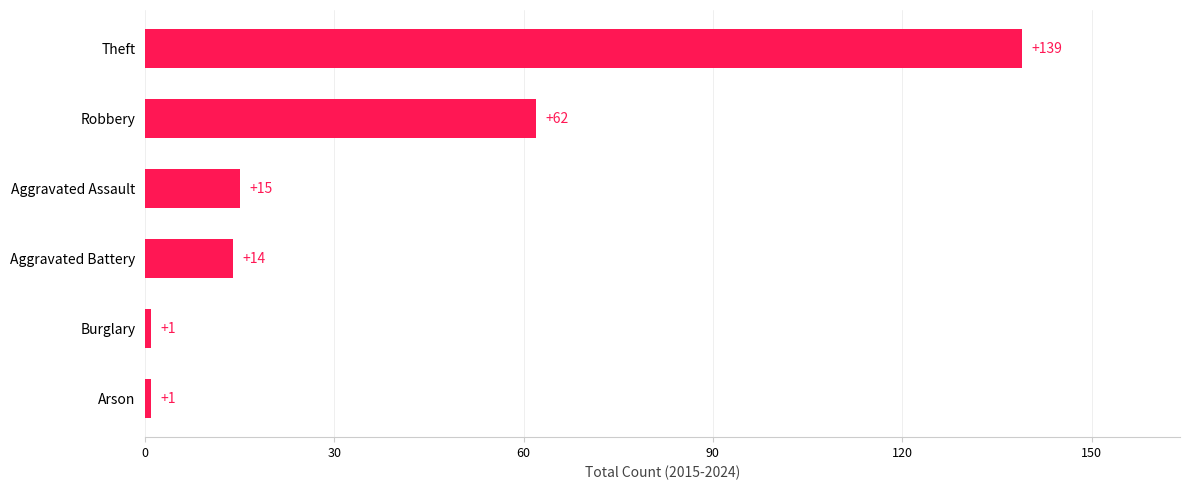

What is the difference between the second highest and second lowest values?

61